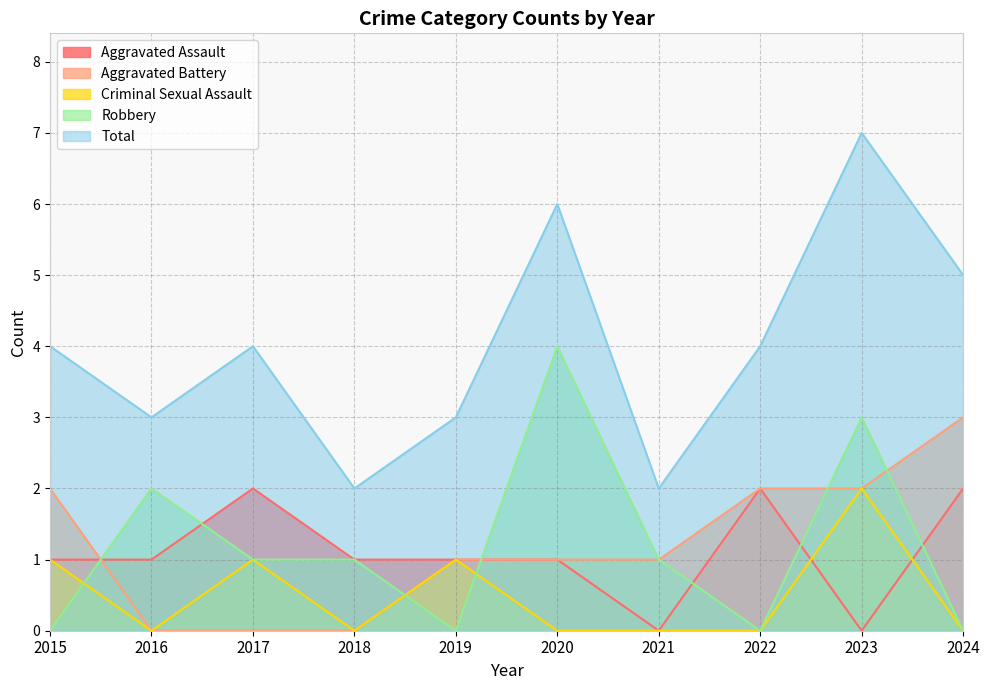

What is the maximum value shown in the chart?

7